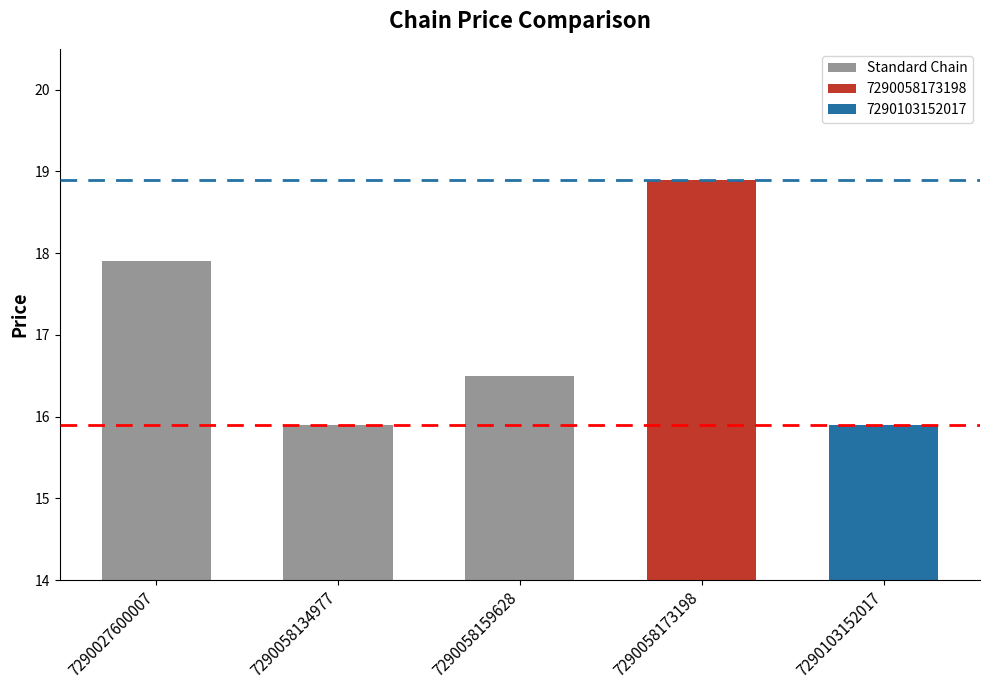

The value at 7290058134977 is 10.1. True or false?

False